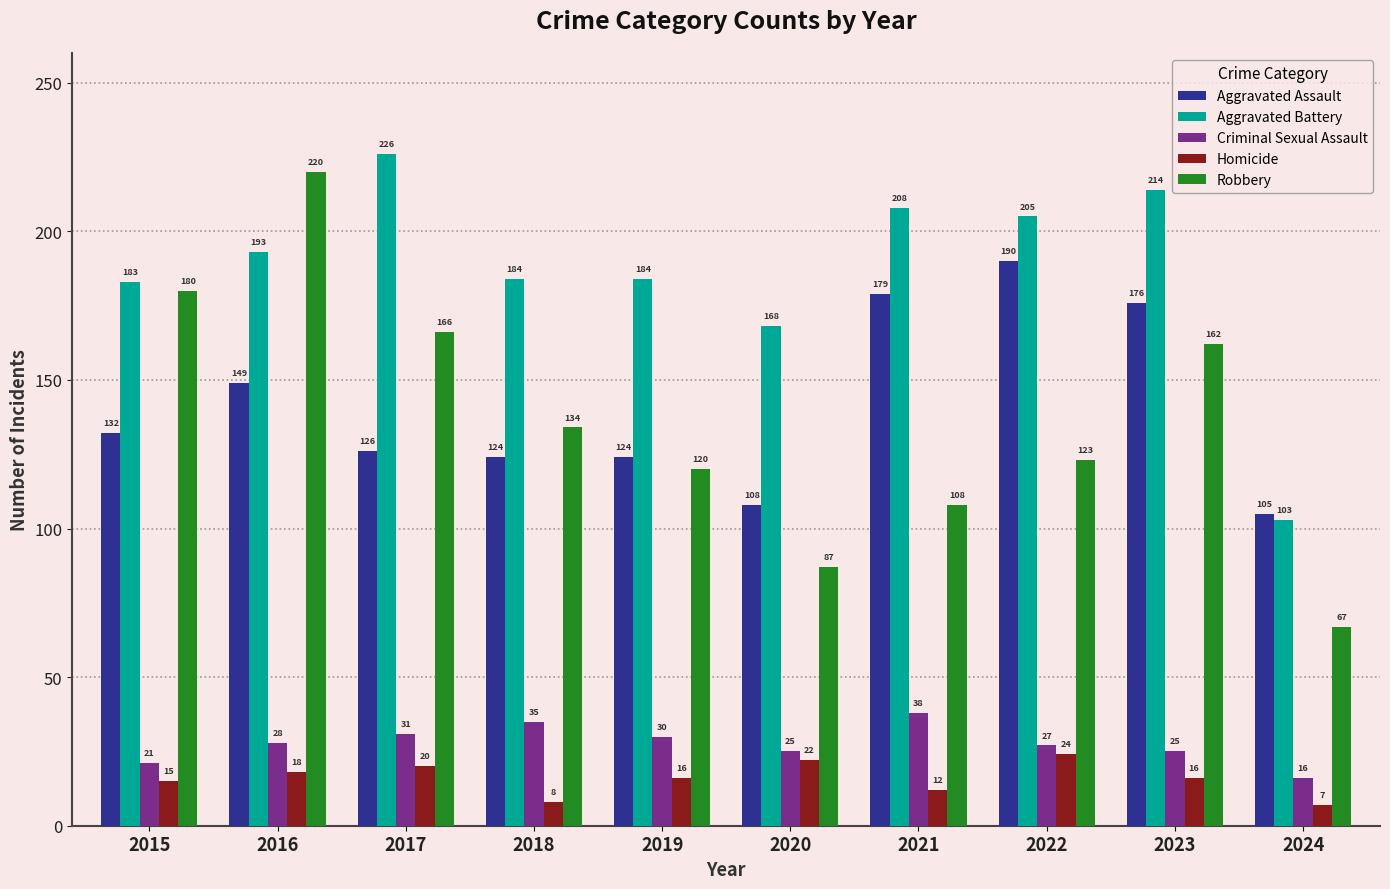

True or false: Aggravated Assault has a value of 182 at 2020.

False